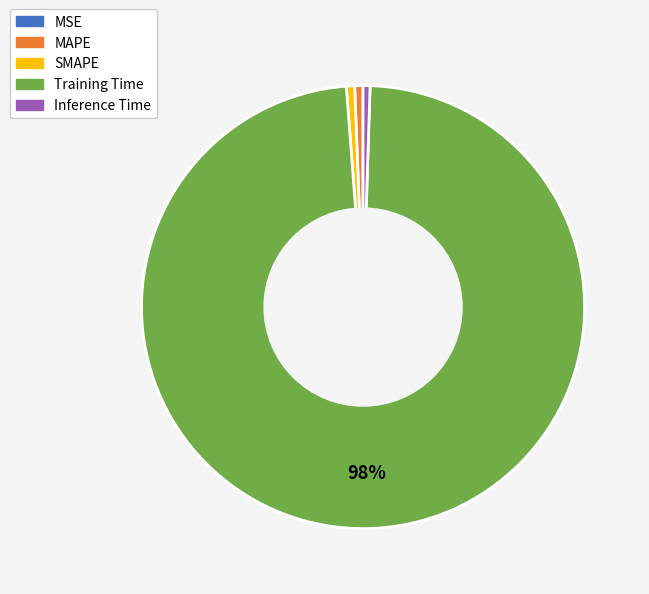

Is SMAPE the majority of the pie?

No